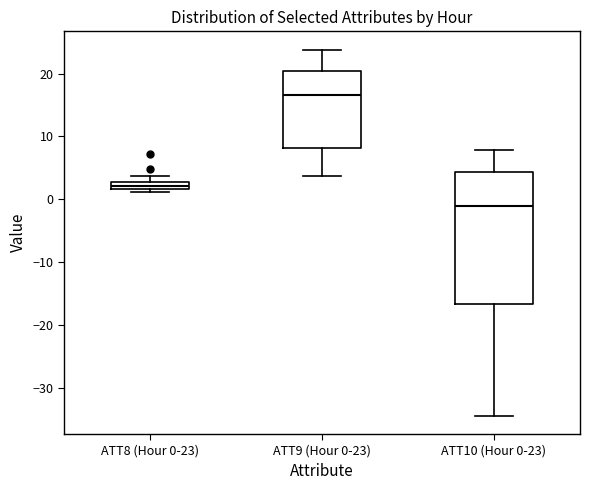

Which box is the tallest, from its lower edge to its upper edge?

ATT10 (Hour 0-23)